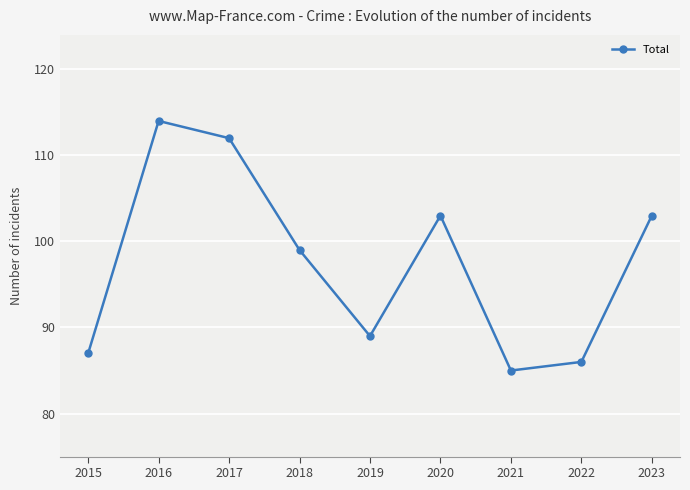

What is the greatest value displayed?

114